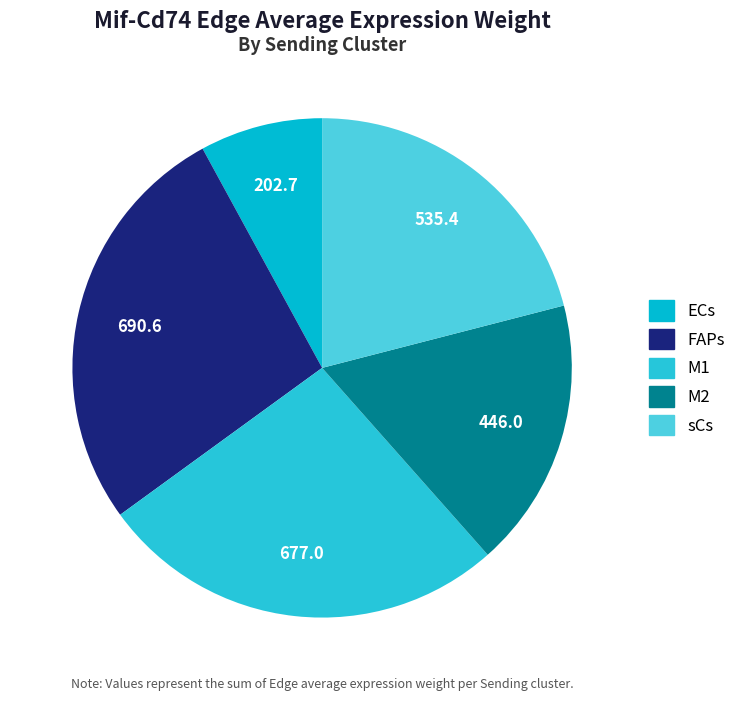

To the nearest percent, what is the average slice percentage?

20%